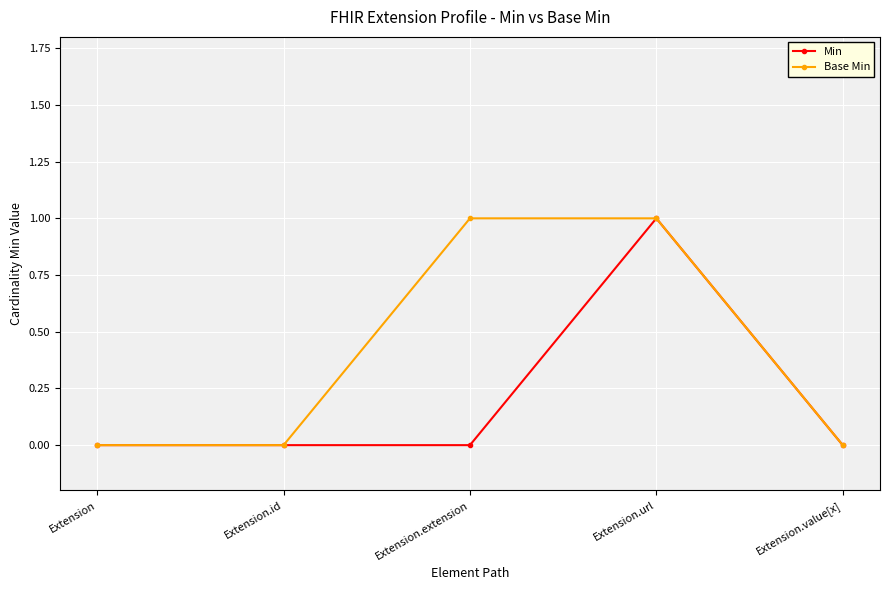

True or false: Min has more than 2 interior local peaks.

False